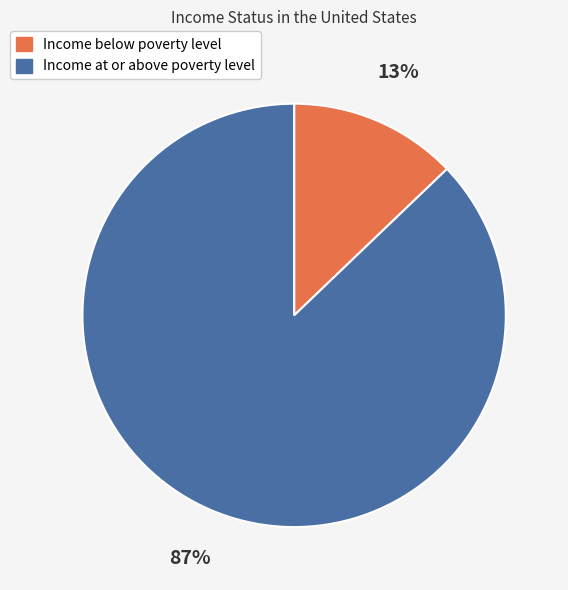

Combined, do Income at or above poverty level and Income below poverty level account for over 50%?

Yes